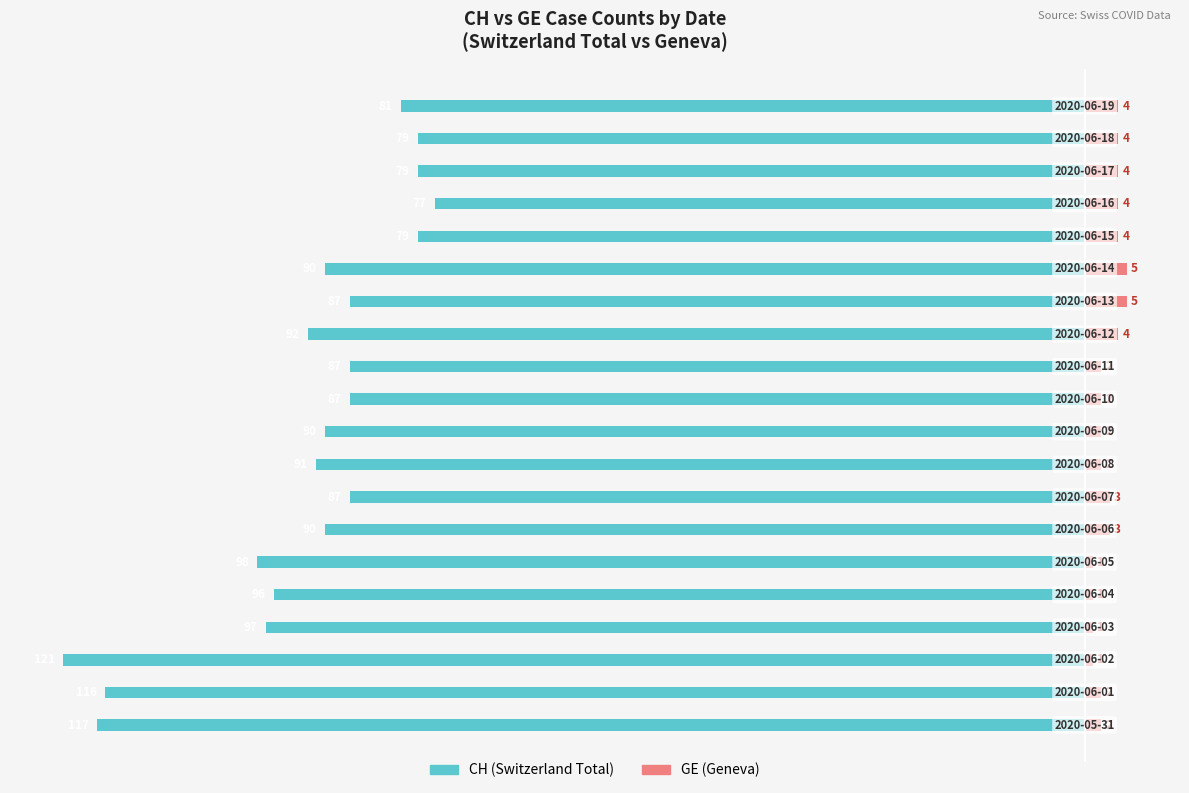

How many data points in GE (Geneva) are above 3?

8